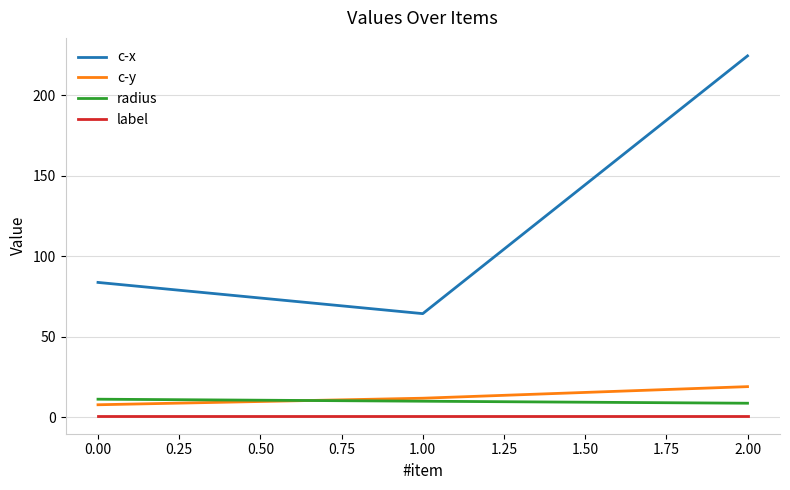

The value of c-y at 2.00 is 33.6. True or false?

False